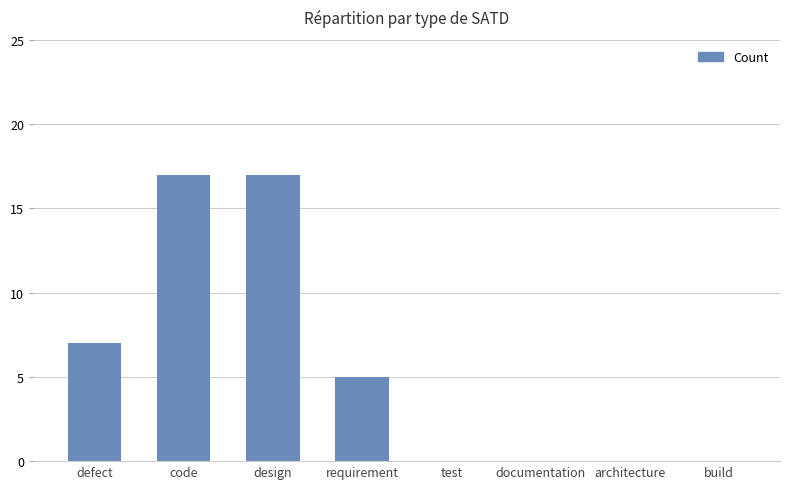

True or false: the data shows 0 at build.

True